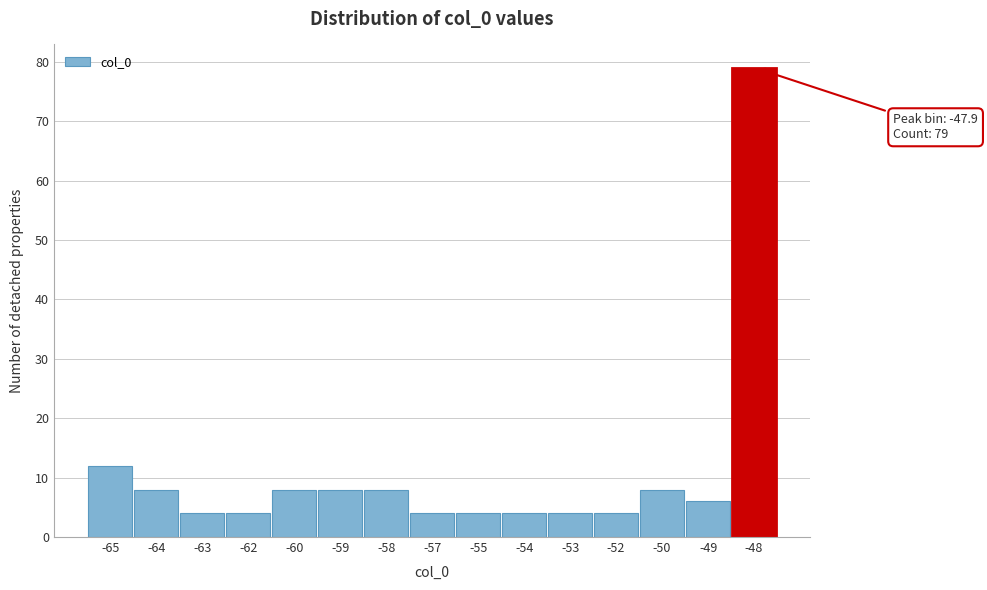

Reading left to right, extract all data points from this chart.

12	8	4	4	8	8	8	4	4	4	4	4	8	6	79